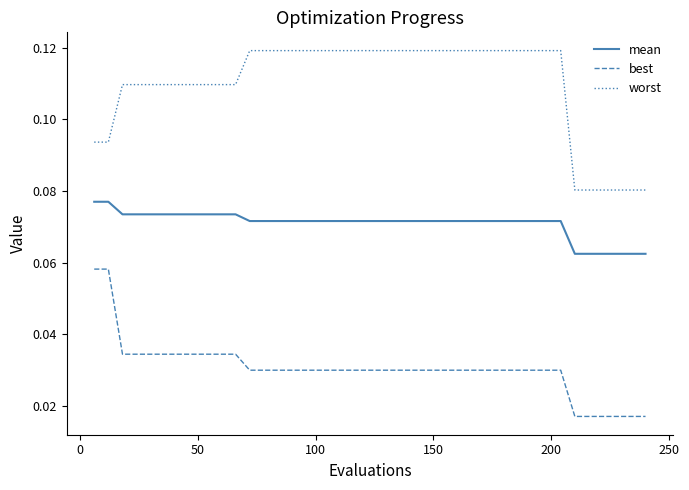

List the series in order of their peak value, highest first.

worst, mean, best